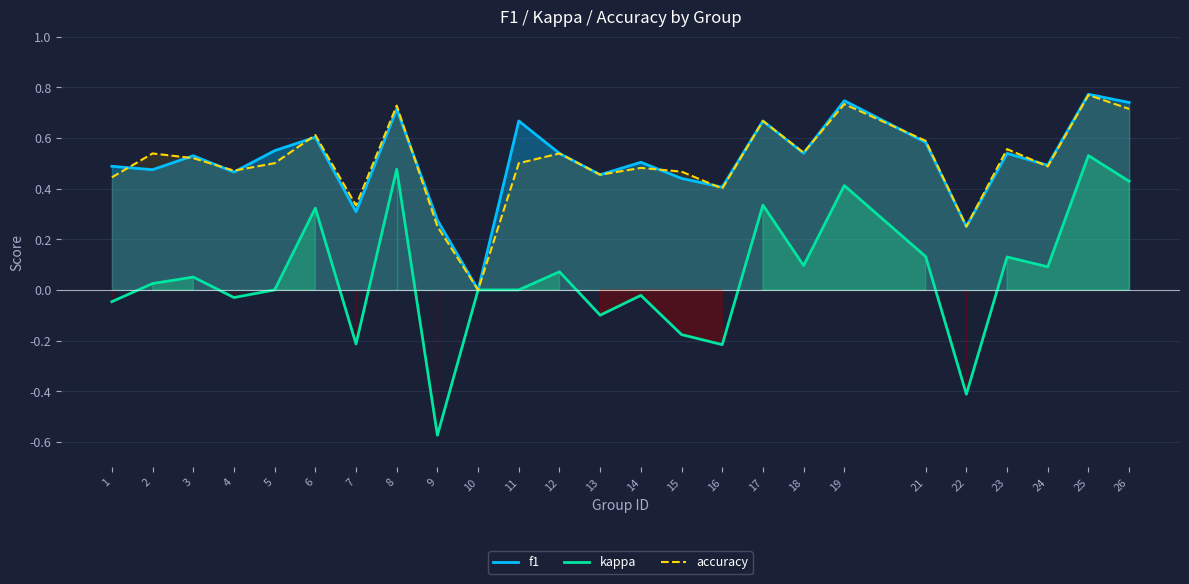

Which category has the highest value across all series?

25